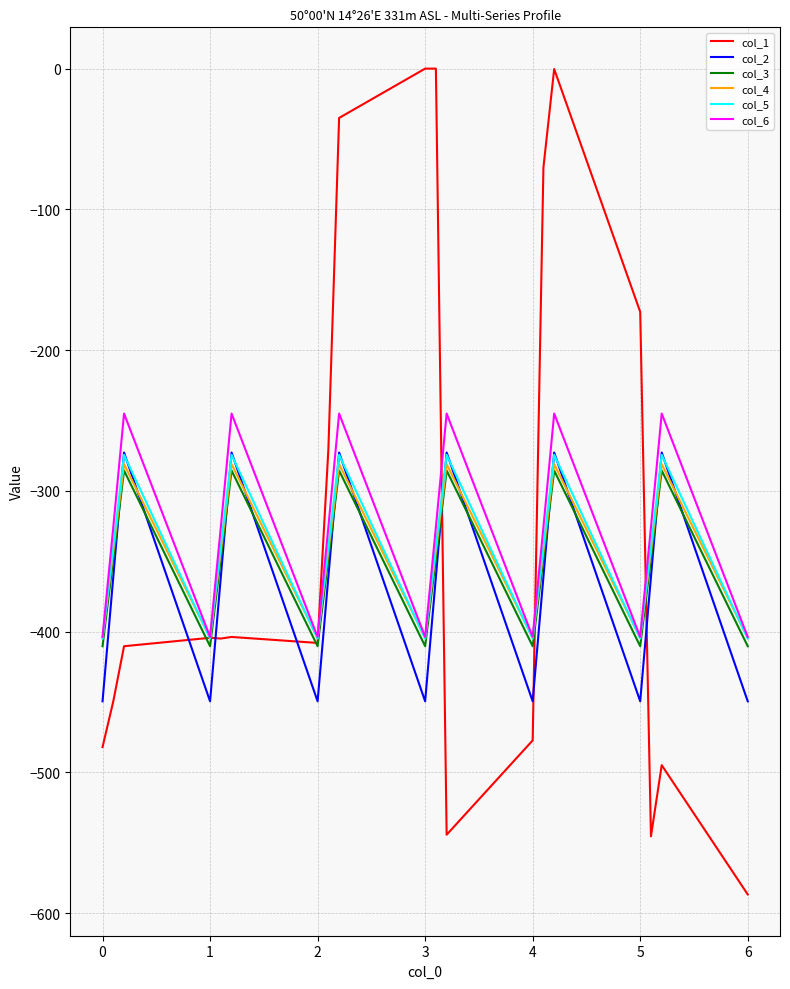

Which series has the widest spread of values?

col_1